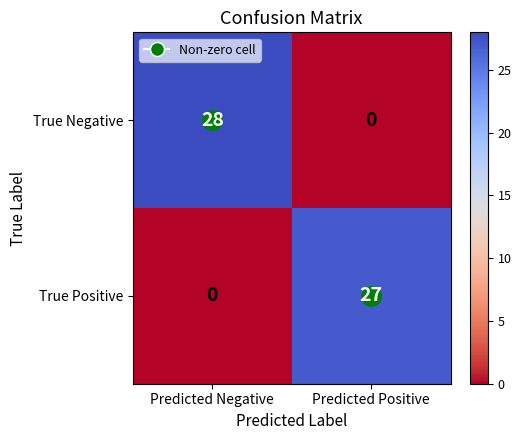

What is the sum of the True Negative values at Predicted Negative and Predicted Positive?

28